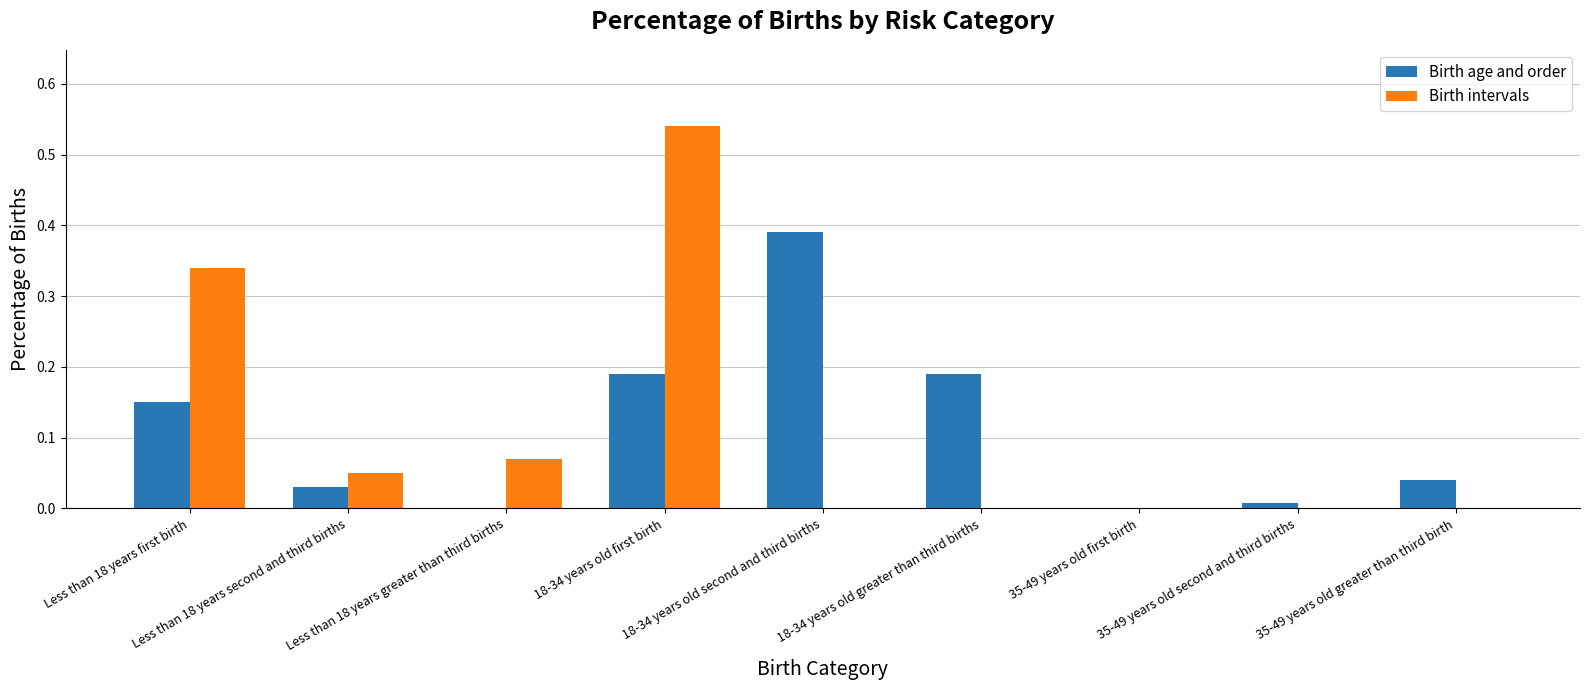

What is the sum of all Birth age and order values?

1.0